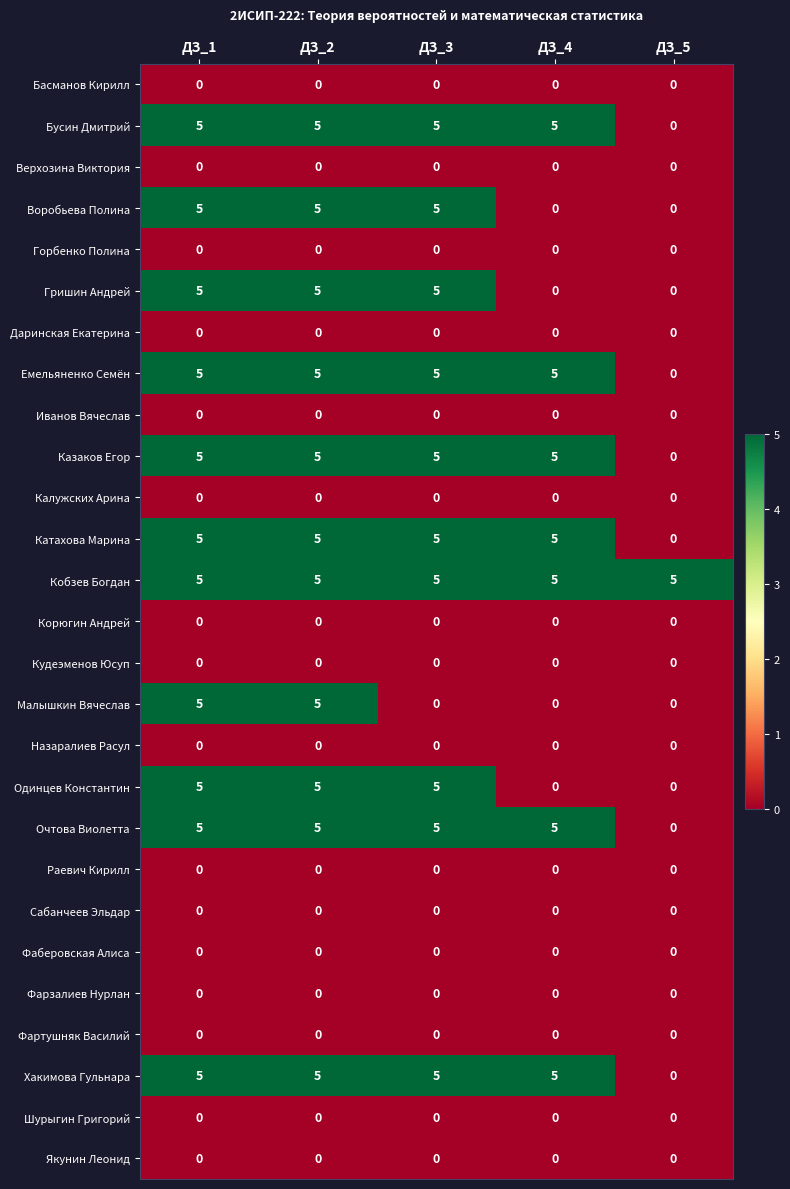

How many Хакимова Гульнара values are between 5 and 6?

4